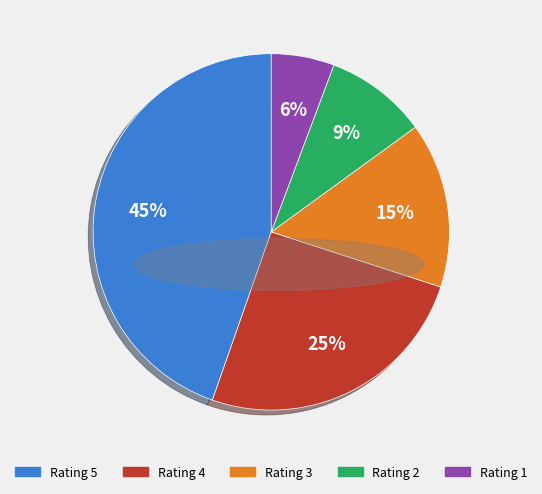

To the nearest percent, what is the difference between the largest and smallest slice percentages?

39%